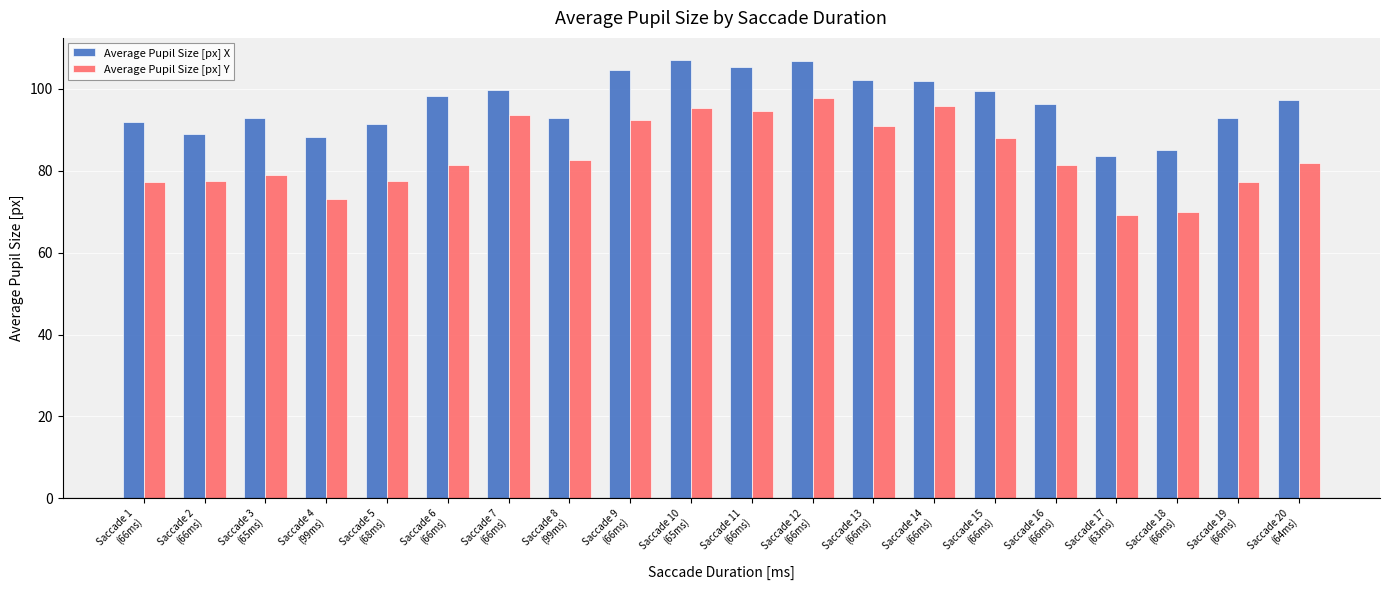

What is the value of the Average Pupil Size [px] Y bar at the 5th from the left?

77.5